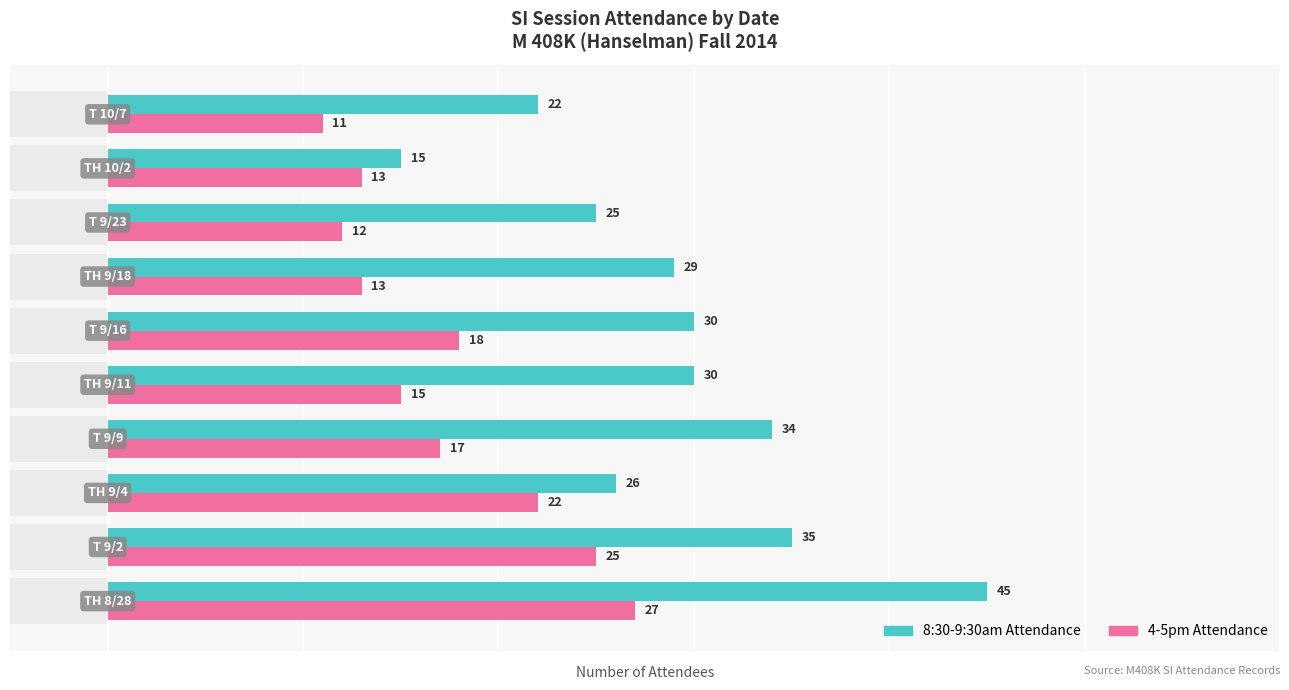

What is the difference between the maximum and second lowest values in the 8:30-9:30am Attendance series?

23